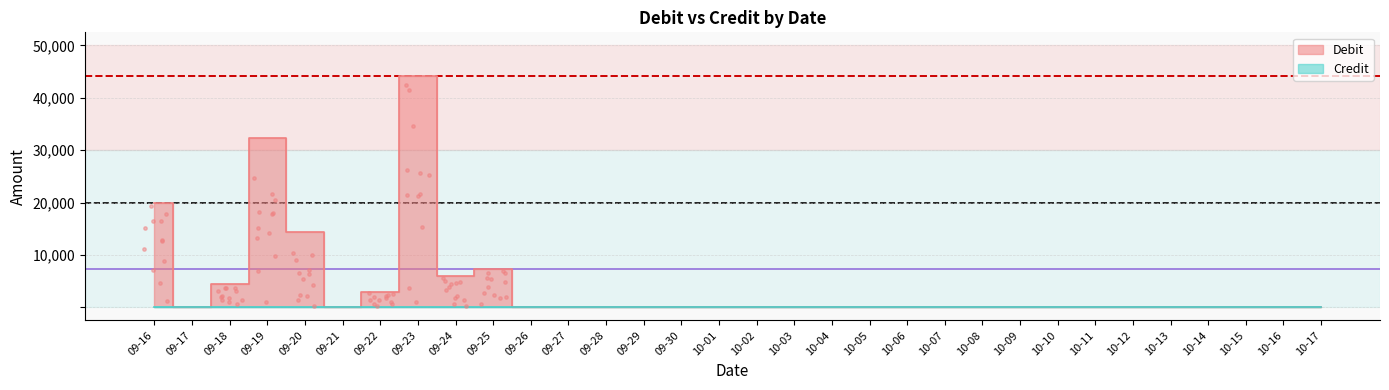

Approximately how many times larger is the value at 09-18 compared to 09-20?

0.3